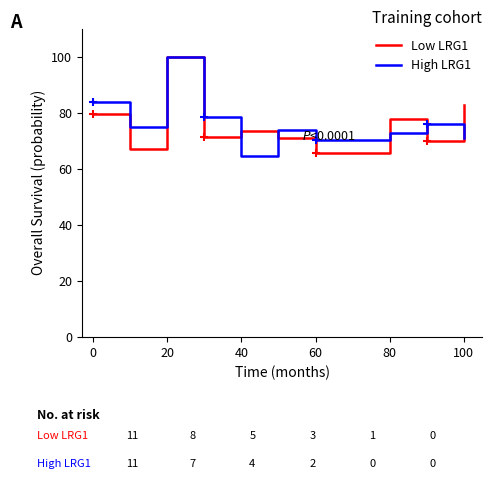

The High LRG1 series shows 112.4 at 0. True or false?

False